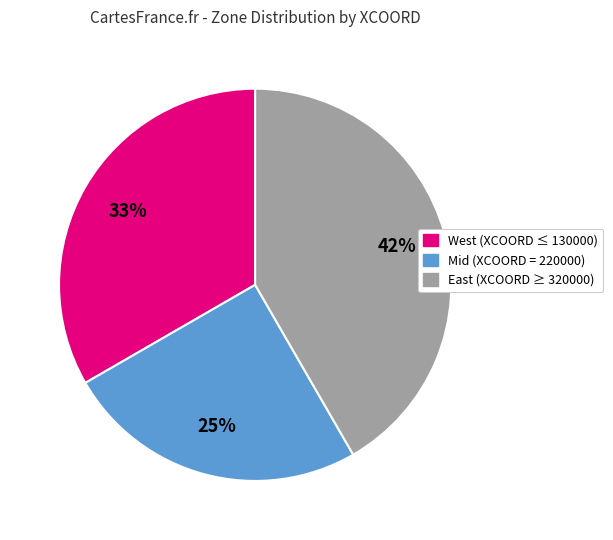

How many slices are in this pie chart?

3